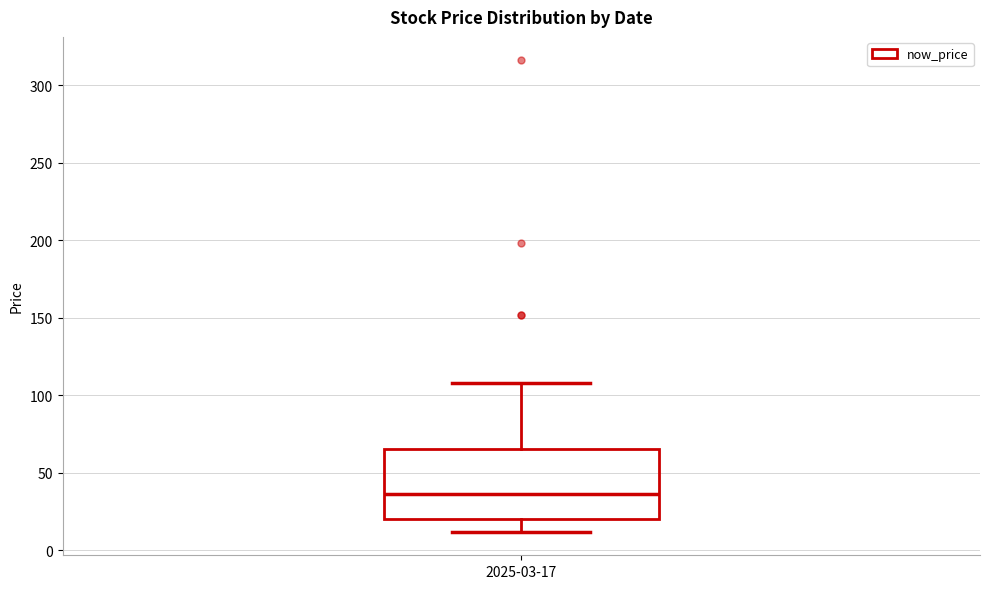

Where is the lower edge of the box for 2025-03-17 on the y-axis? The values are not printed on the chart, so give them approximately, as read against the axis.

20